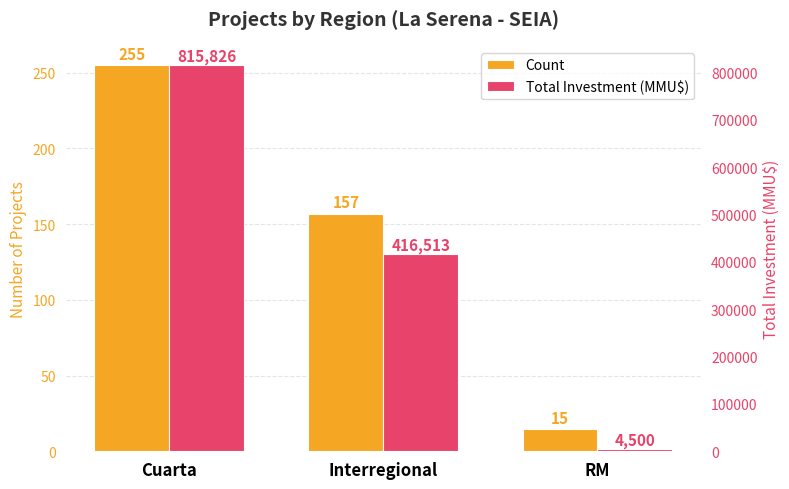

What is the value of the Total Investment (MMU$) bar at the 1st from the left?

815826